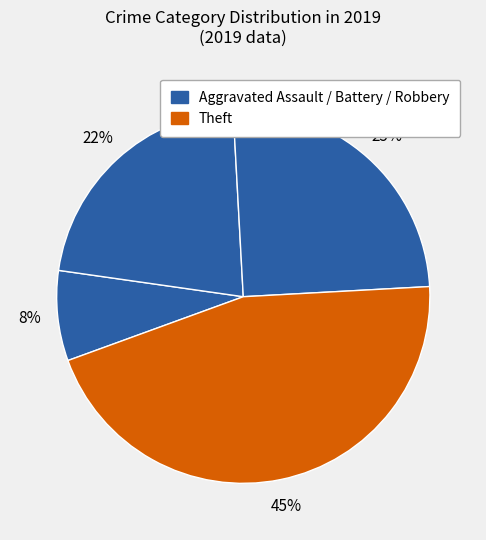

Which slice is the smallest?

Aggravated Assault